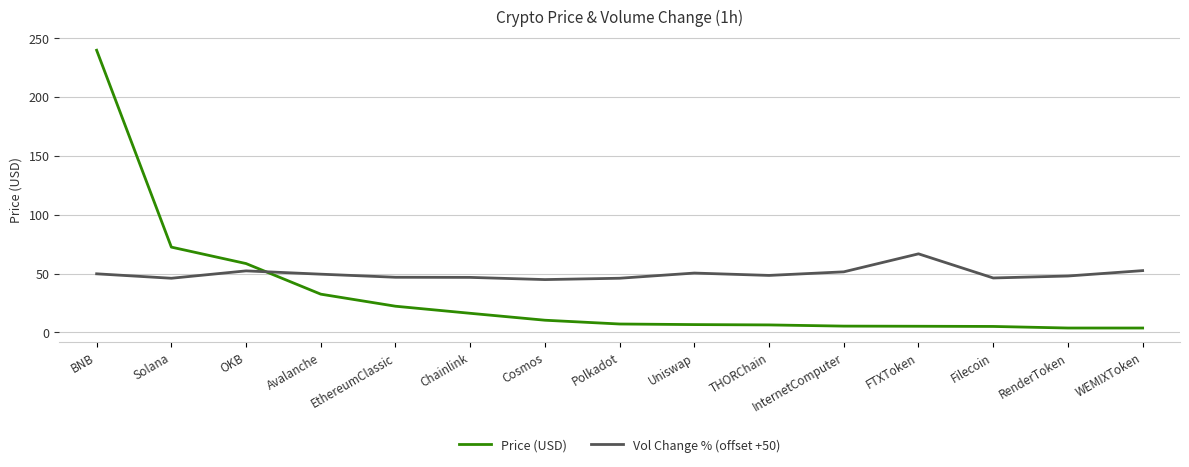

What is the minimum value for Vol Change % (offset +50)?

44.8